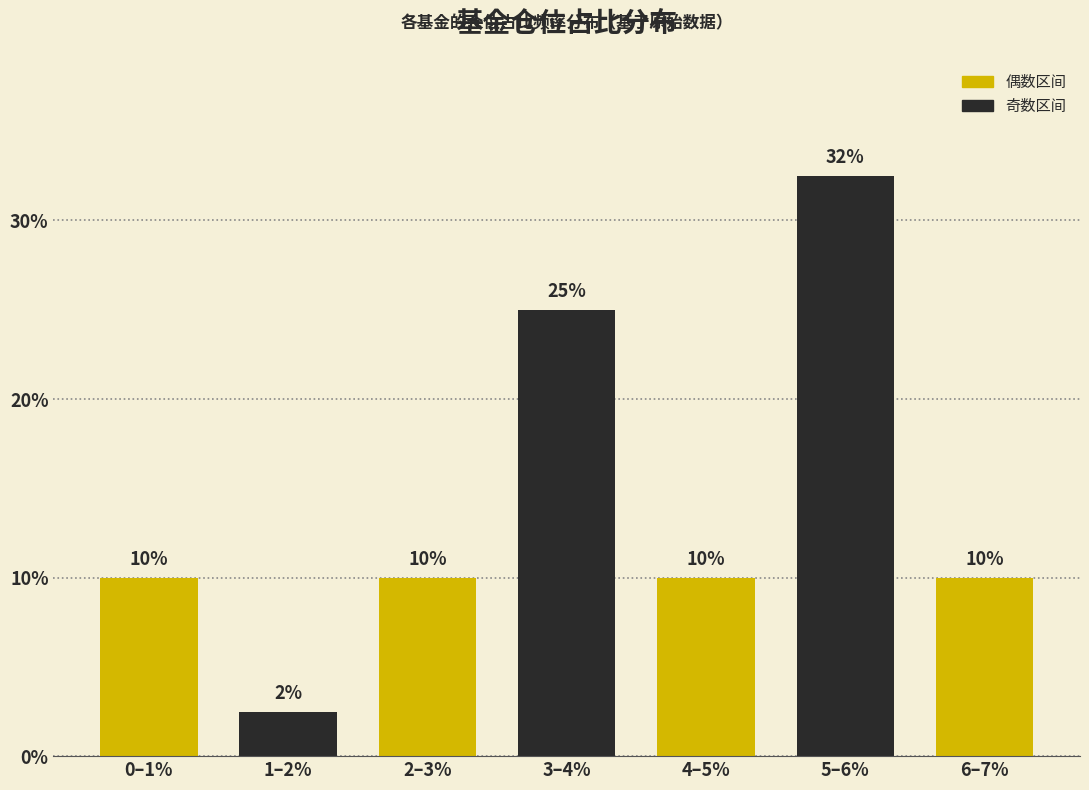

At which category does the chart reach its minimum across all series?

1–2%